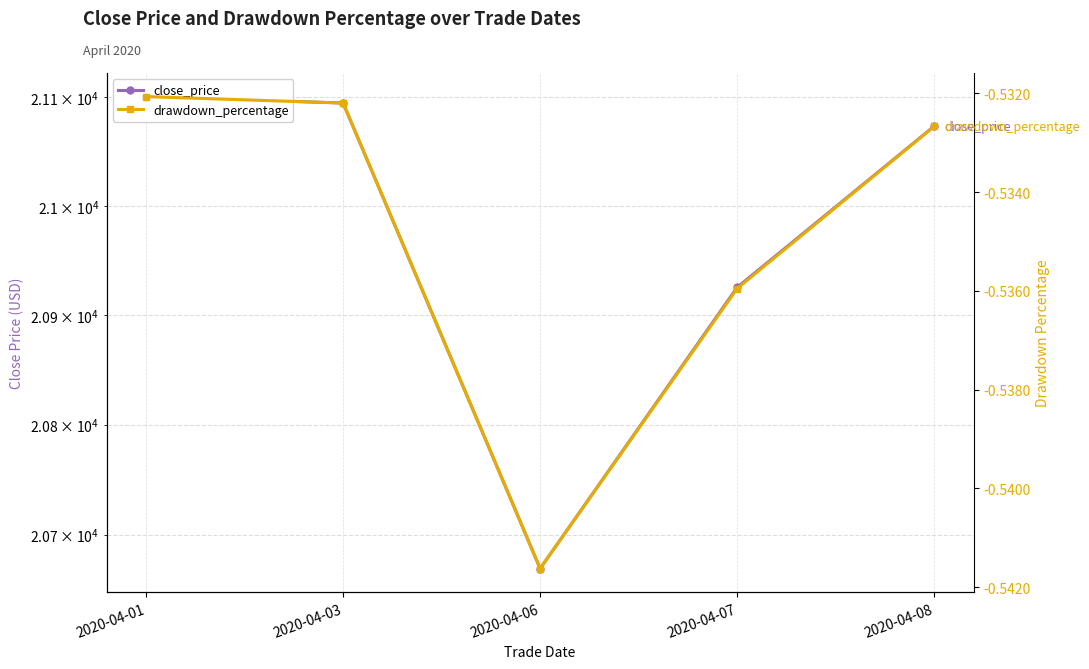

Rank the series at 2020-04-01 from highest to lowest value.

close_price, drawdown_percentage